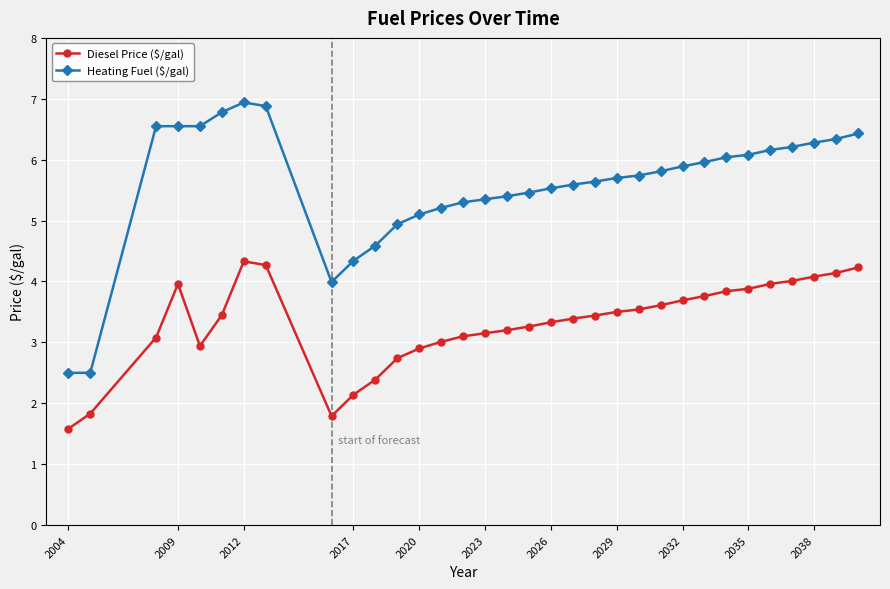

Which series has the largest range (max minus min)?

Heating Fuel ($/gal)